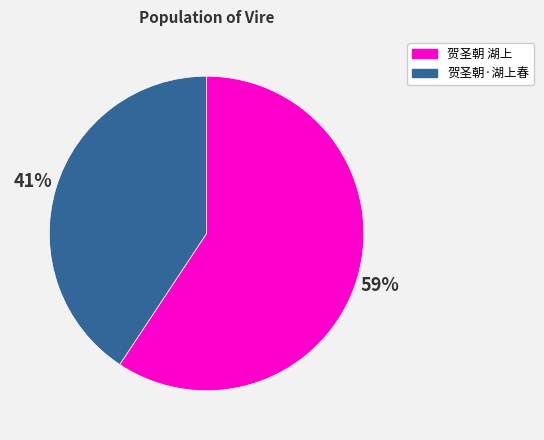

Does any single category account for the majority?

Yes